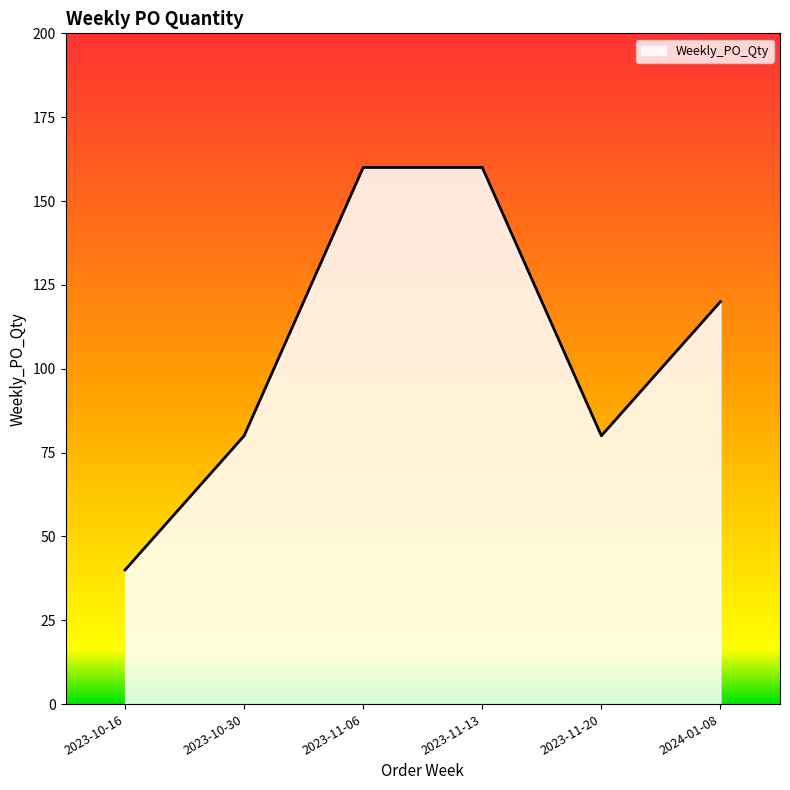

The value at 2023-10-30 is 80. True or false?

True